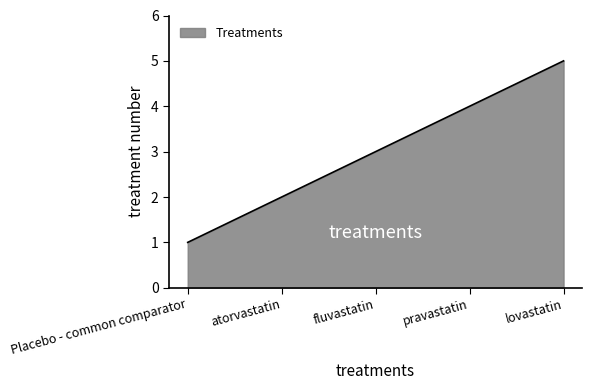

What is the difference between the maximum and minimum values?

4.0